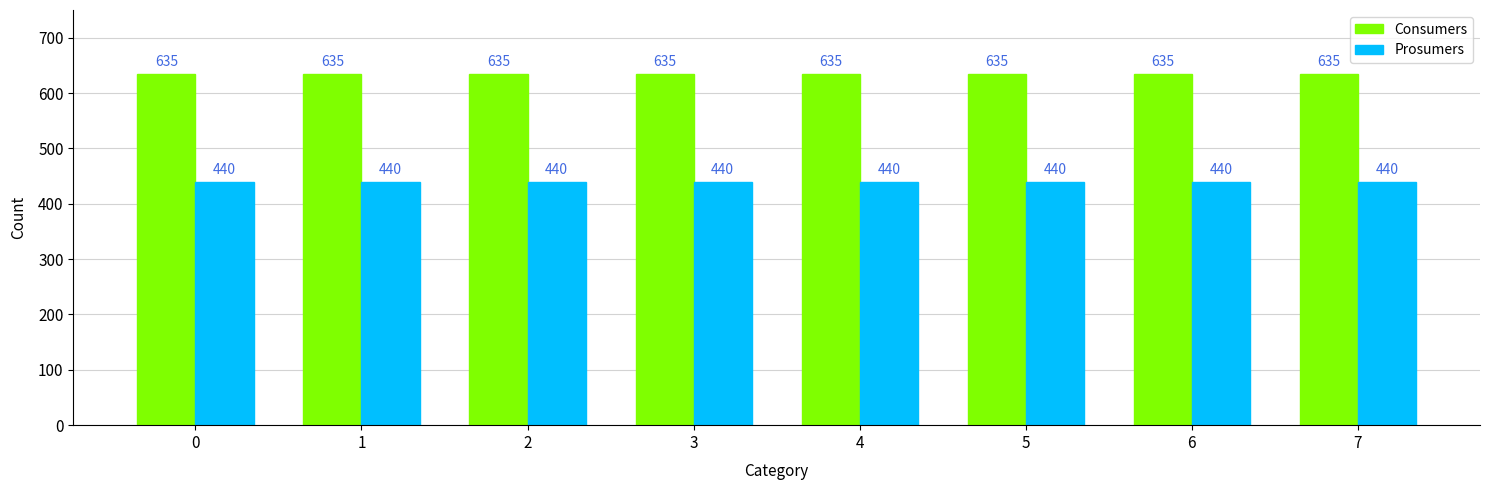

At how many categories does at least one series exceed 622?

8